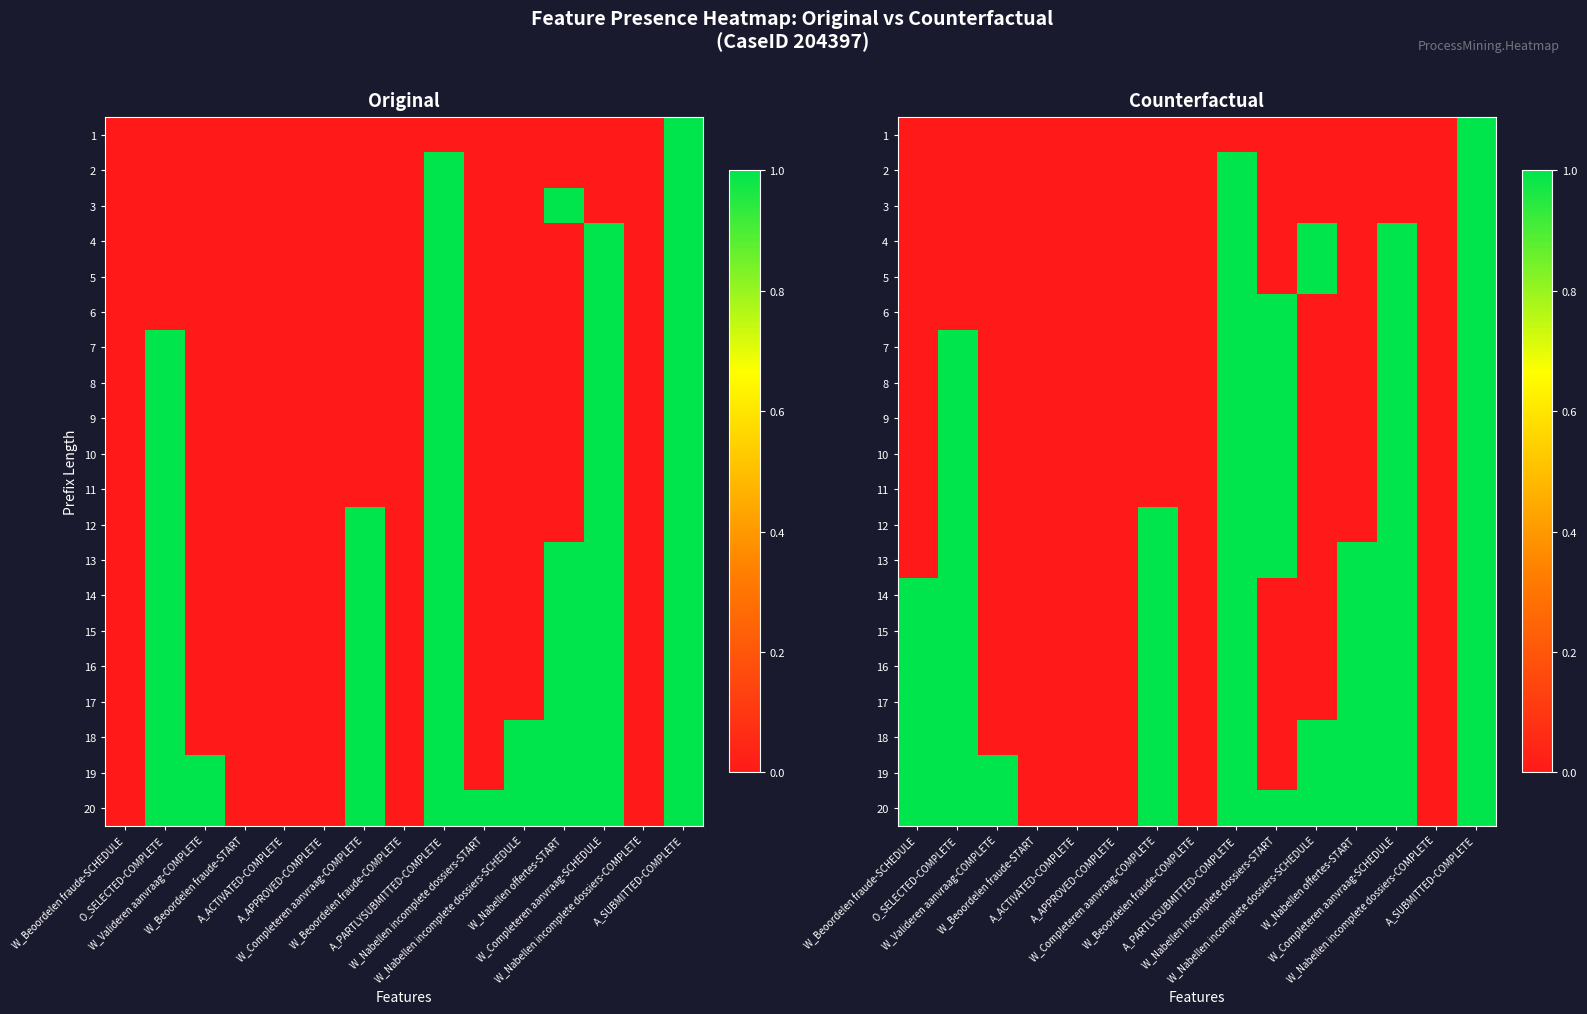

At A_APPROVED-COMPLETE, list the series in order from largest to smallest.

1, 2, 3, 4, 5, 6, 7, 8, 9, 10, 11, 12, 13, 14, 15, 16, 17, 18, 19, 20